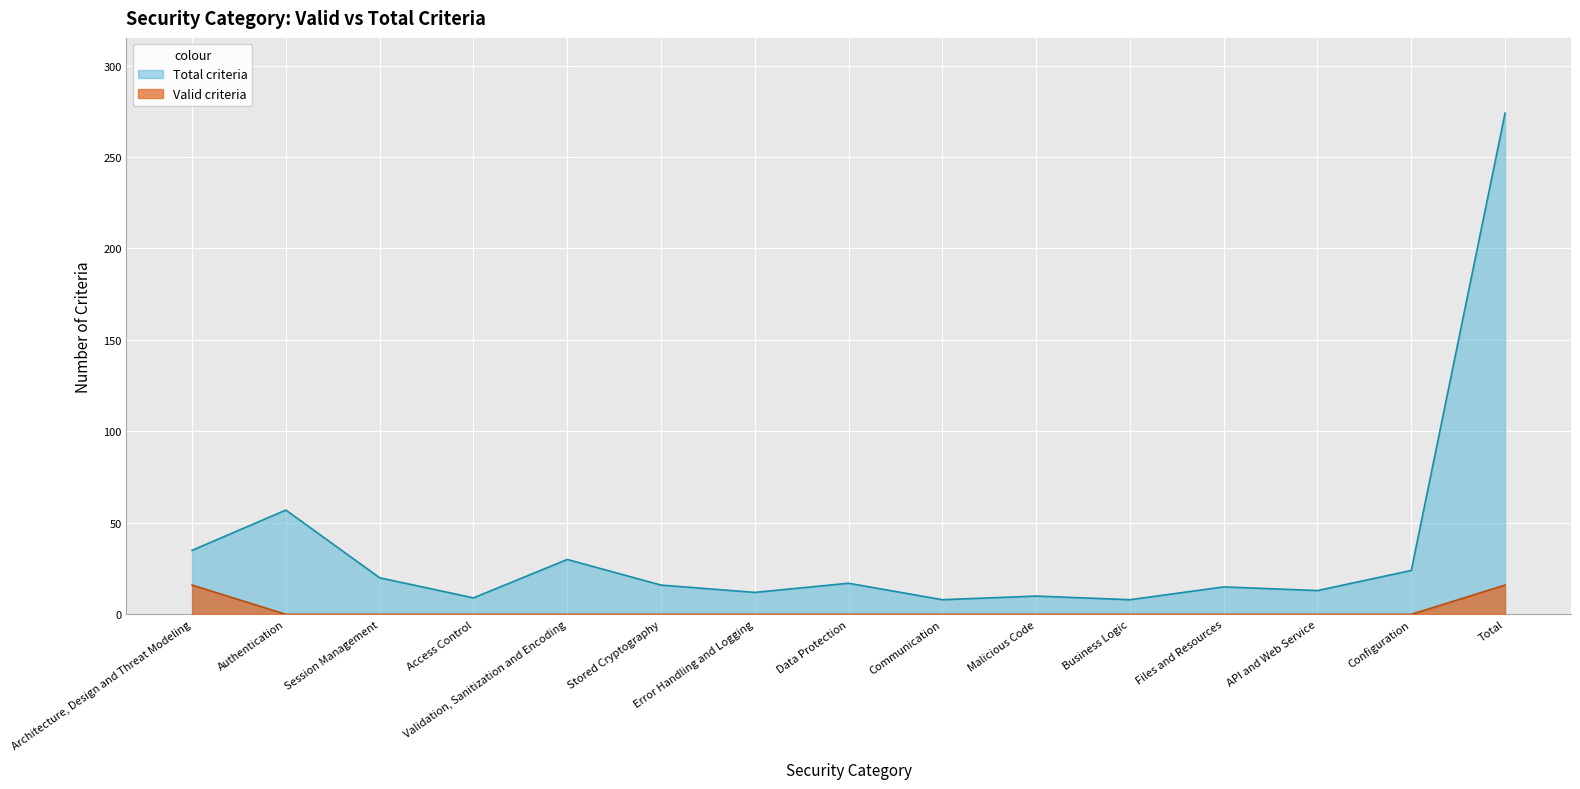

Which has a higher value, Validation, Sanitization and Encoding or Files and Resources?

Validation, Sanitization and Encoding